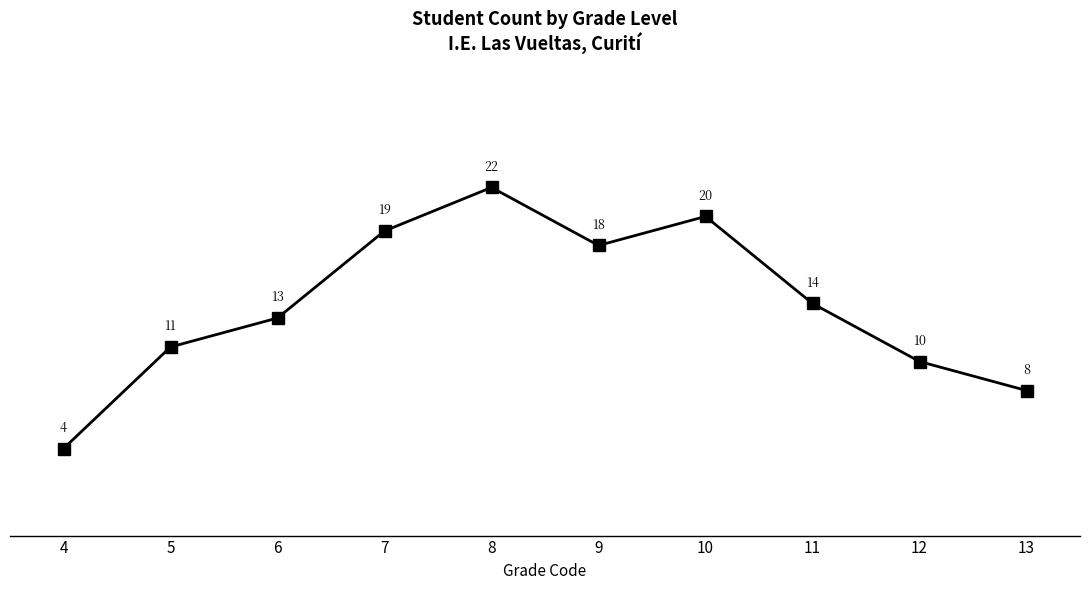

What is the difference between the maximum and minimum values?

18